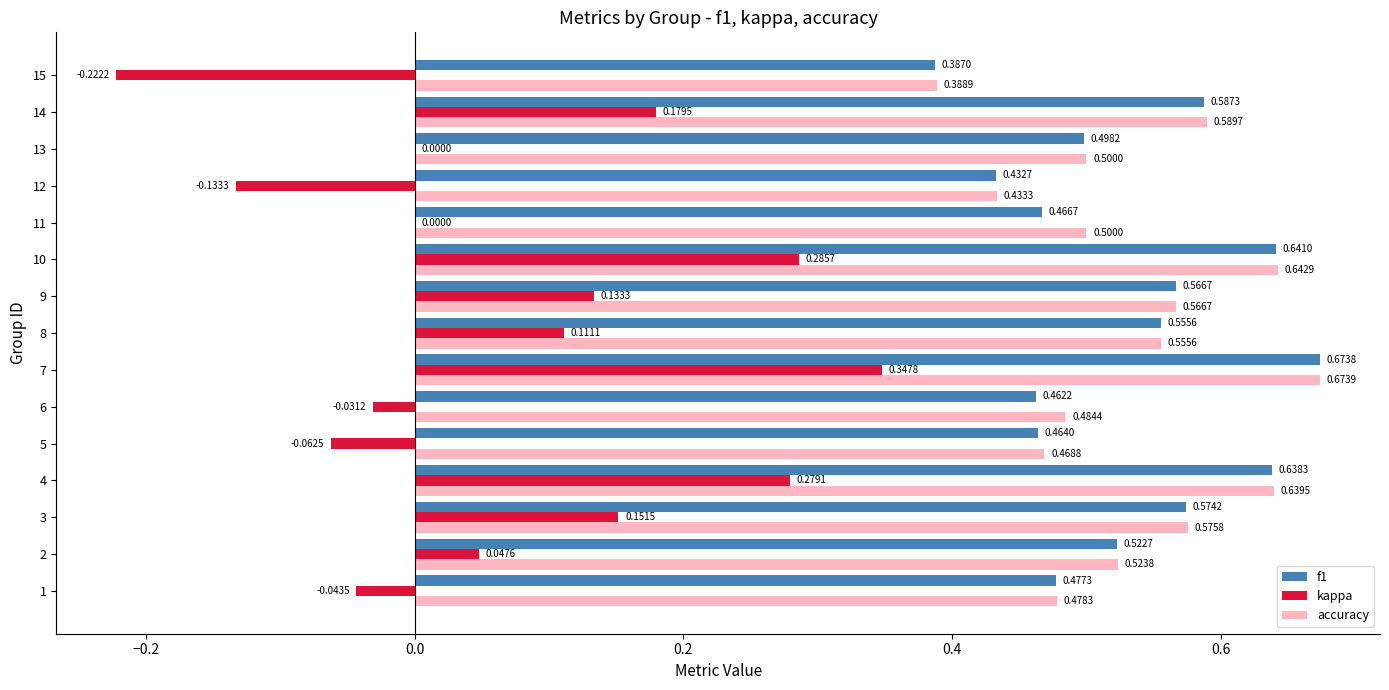

What is the sum of all f1 values?

7.9